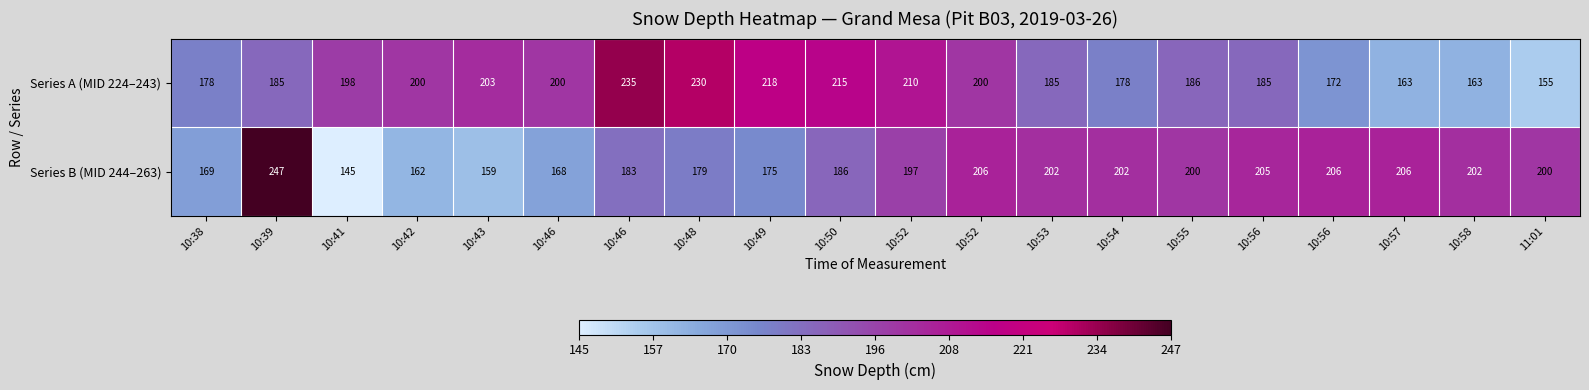

Count the number of categories in the chart.

20